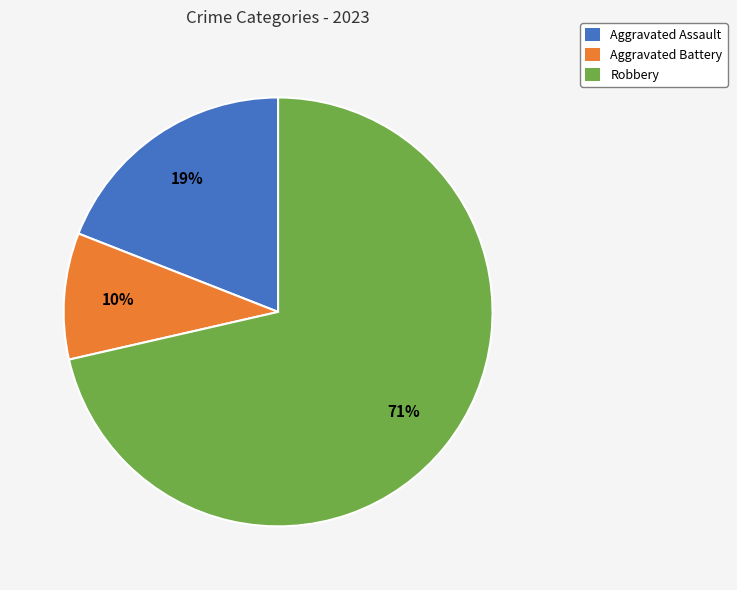

The Robbery slice represents 71% of the pie. True or false?

True